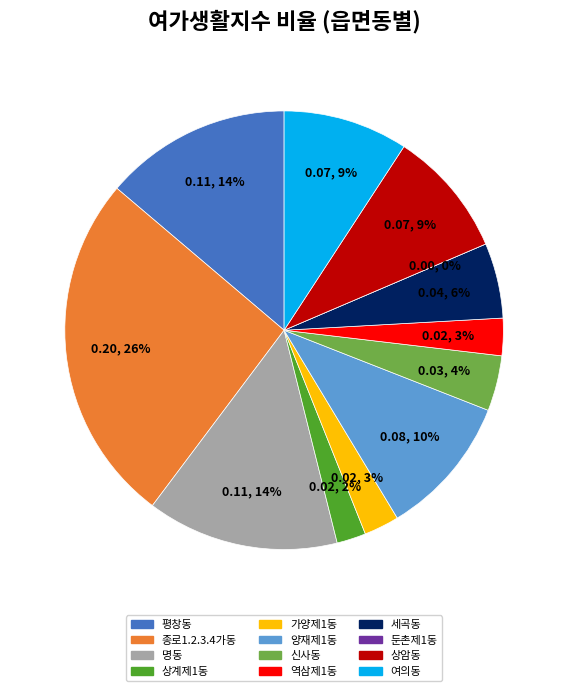

What percentage do 명동 and 가양제1동 together represent?

16.7%